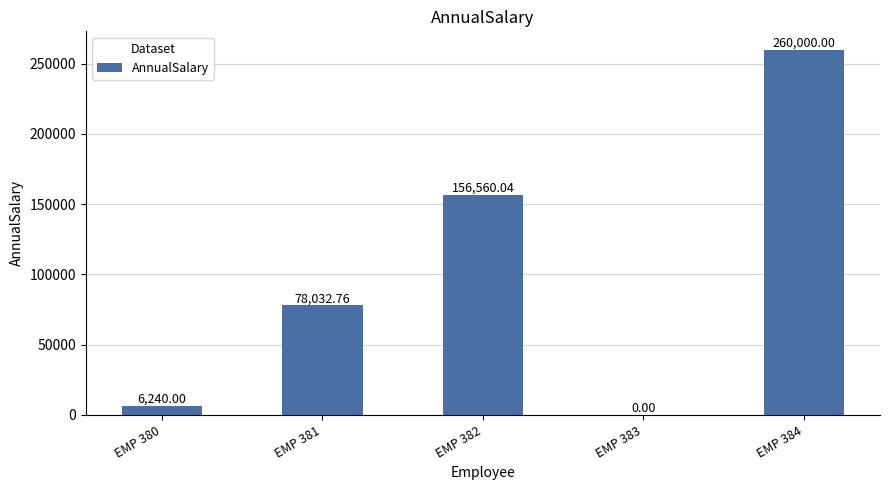

At which label does the data first exceed 78032?

EMP 381